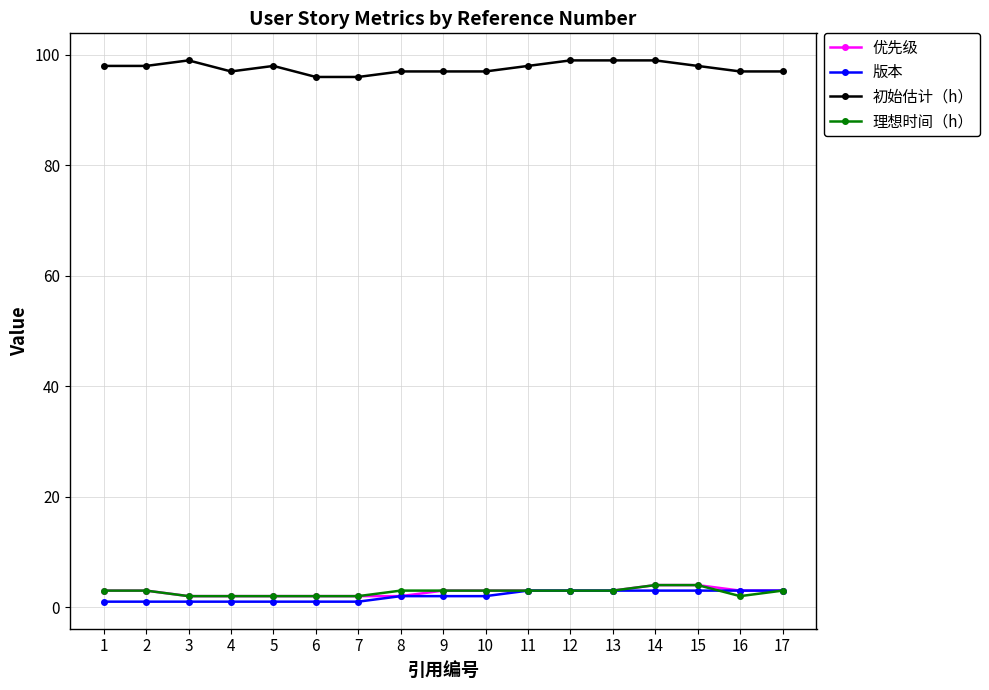

What are all the series names shown in the legend?

优先级, 版本, 初始估计（h）, 理想时间（h）